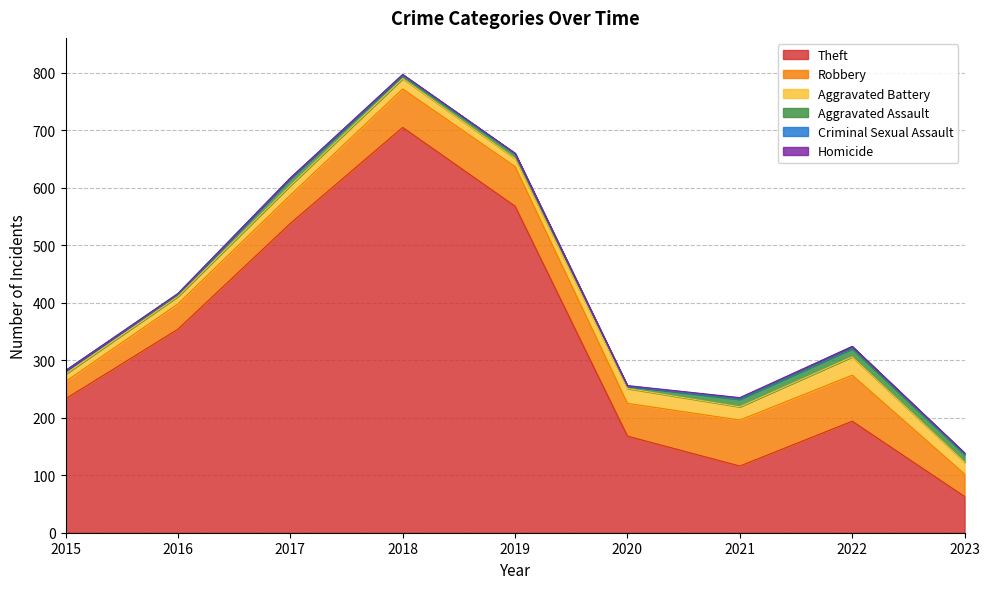

At which category does Theft reach its first local peak?

2018